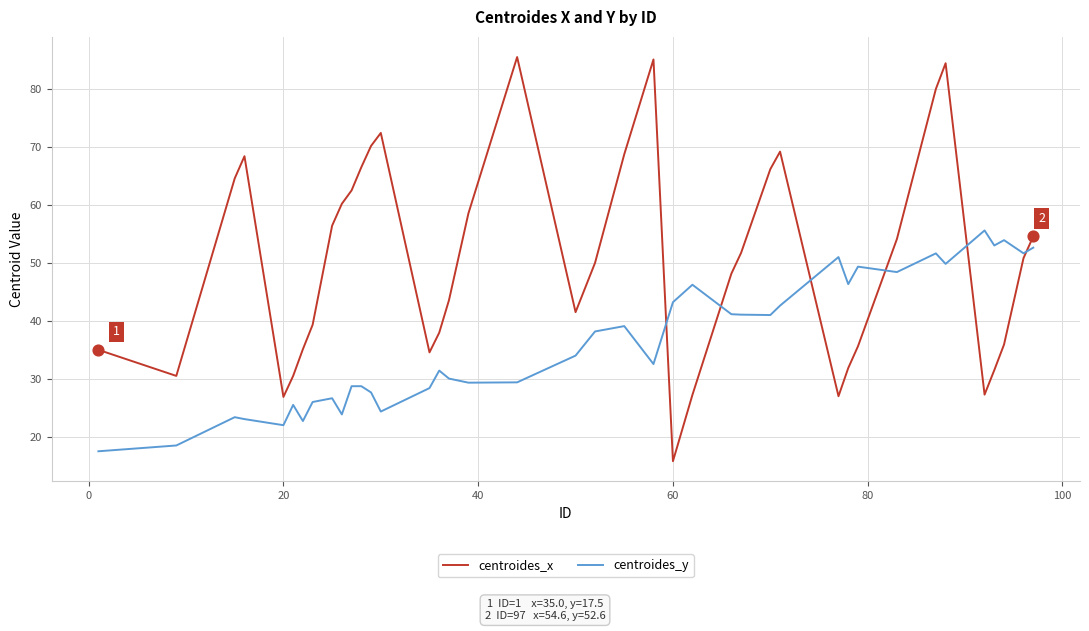

At how many categories does at least one series exceed 61?

13